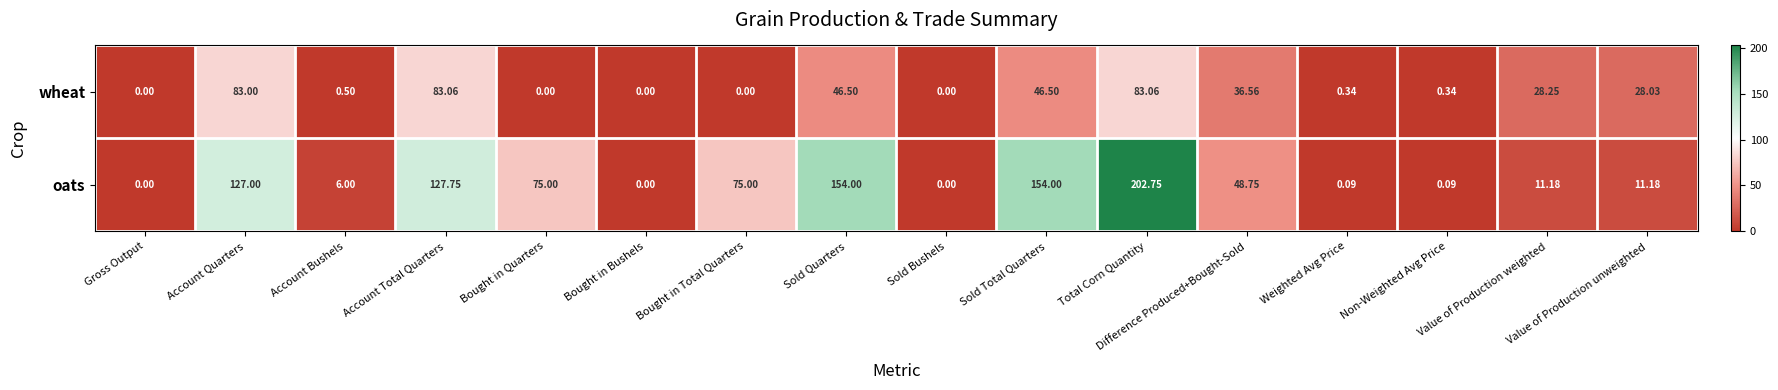

How many data points in oats are less than 48?

8